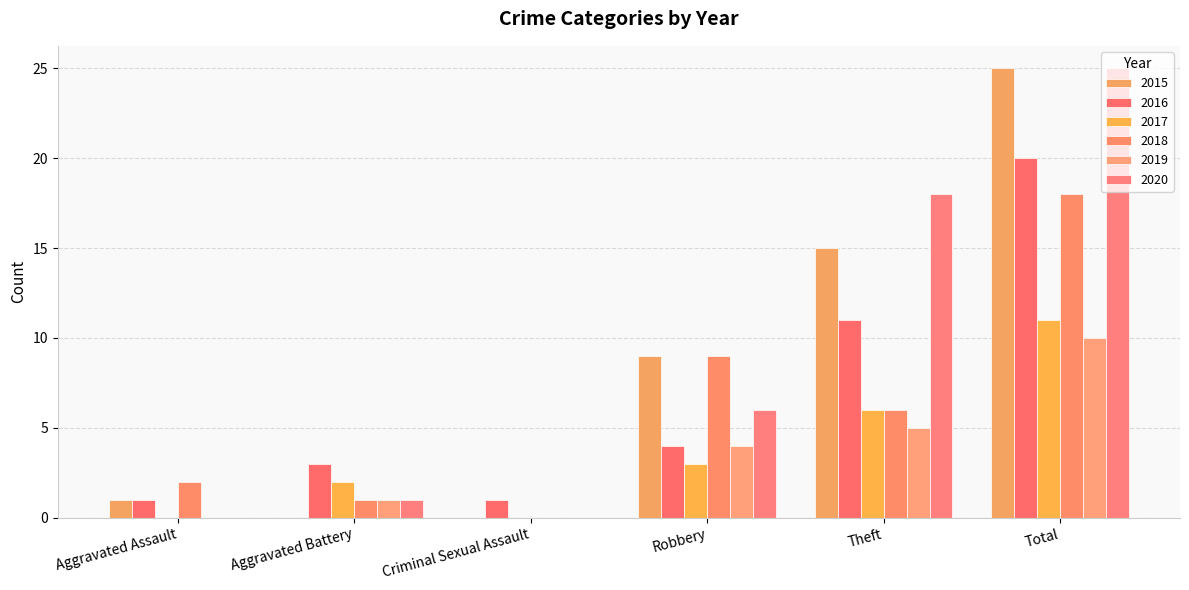

Reading left to right, what are all the values shown in this chart?

2015: Aggravated Assault=1	Aggravated Battery=0	Criminal Sexual Assault=0	Robbery=9	Theft=15	Total=25
2016: Aggravated Assault=1	Aggravated Battery=3	Criminal Sexual Assault=1	Robbery=4	Theft=11	Total=20
2017: Aggravated Assault=0	Aggravated Battery=2	Criminal Sexual Assault=0	Robbery=3	Theft=6	Total=11
2018: Aggravated Assault=2	Aggravated Battery=1	Criminal Sexual Assault=0	Robbery=9	Theft=6	Total=18
2019: Aggravated Assault=0	Aggravated Battery=1	Criminal Sexual Assault=0	Robbery=4	Theft=5	Total=10
2020: Aggravated Assault=0	Aggravated Battery=1	Criminal Sexual Assault=0	Robbery=6	Theft=18	Total=25